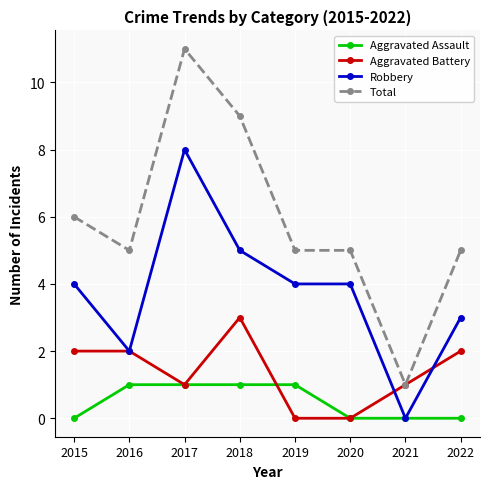

True or false: Total and Robbery cross at least once.

False